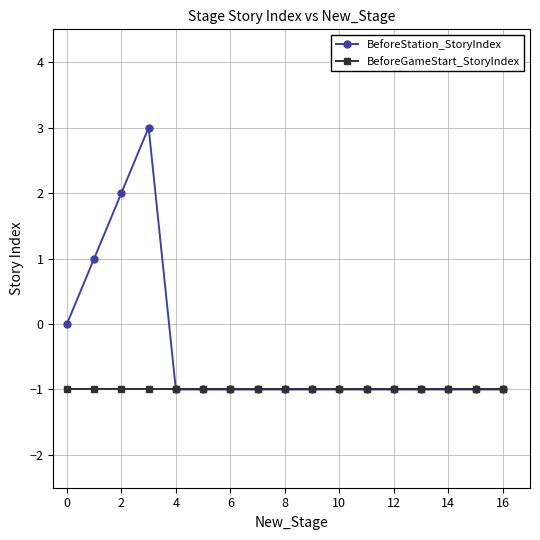

What are all the series names shown in the legend?

BeforeStation_StoryIndex, BeforeGameStart_StoryIndex